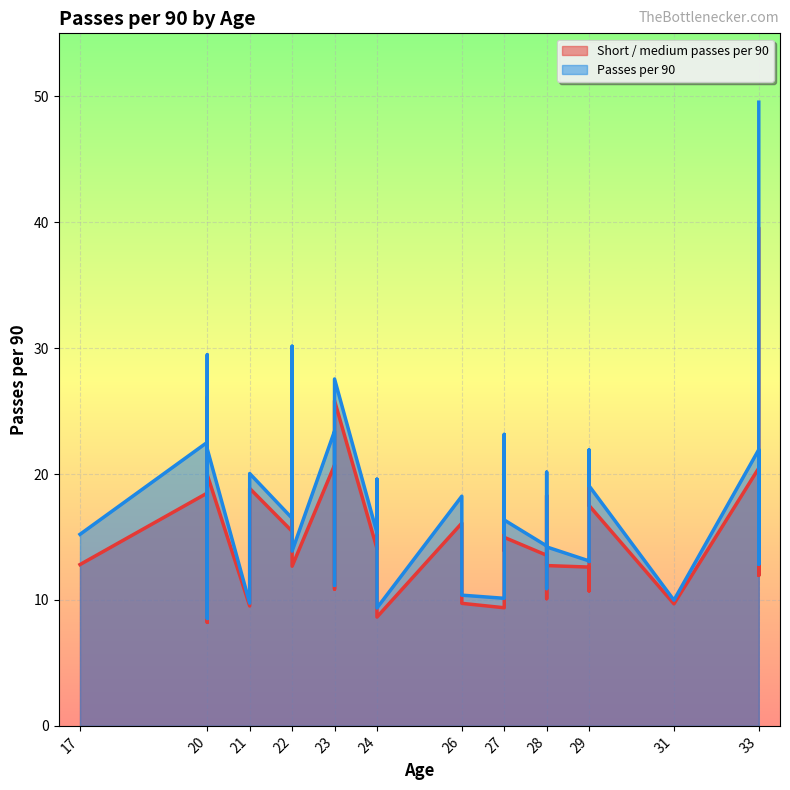

Which category has the lowest value across all series?

20